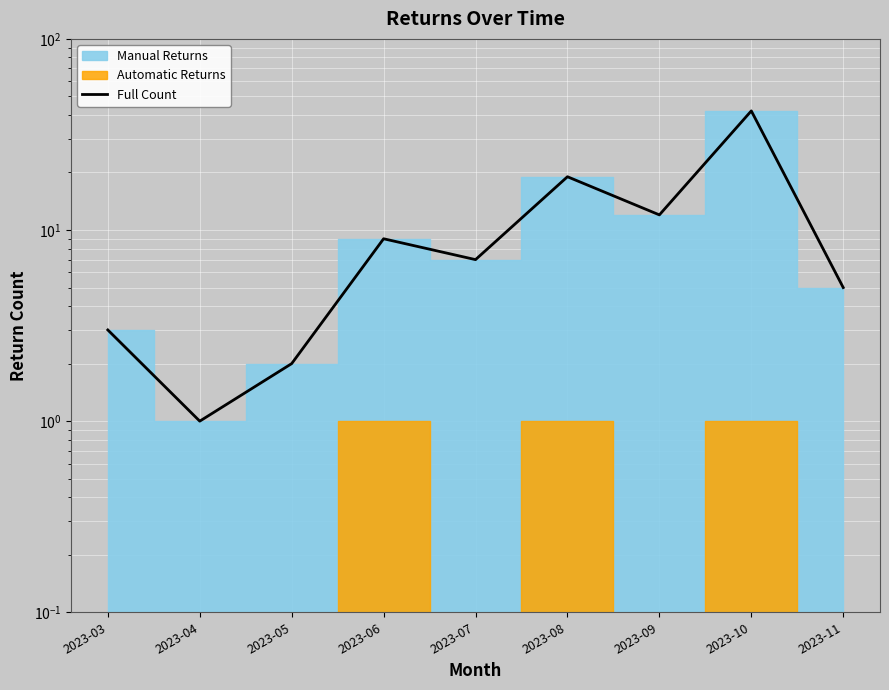

Where is the data nearest to the value 21?

2023-08